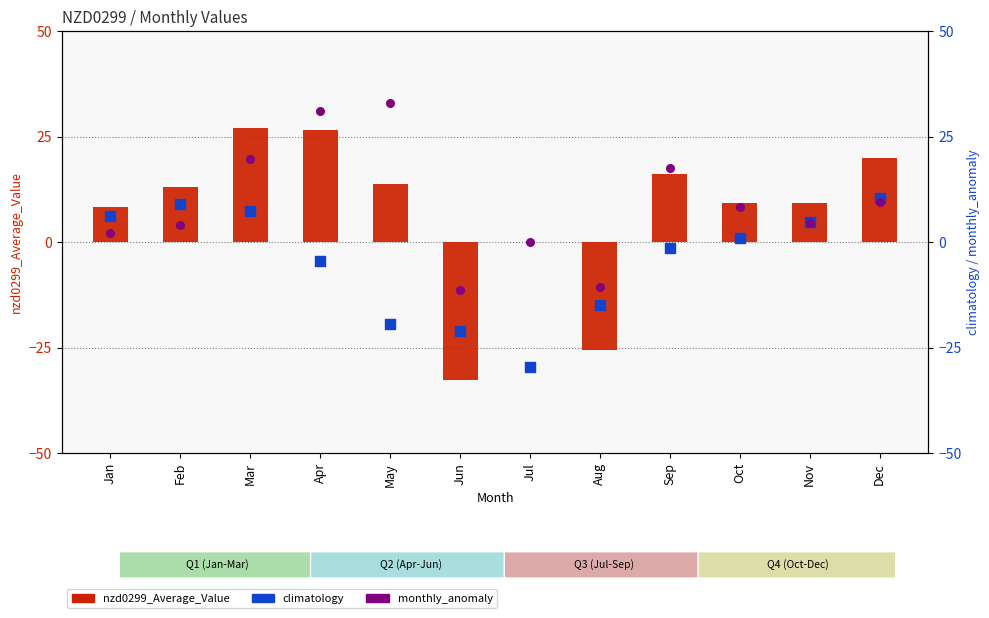

At how many categories does at least one series exceed -17?

12